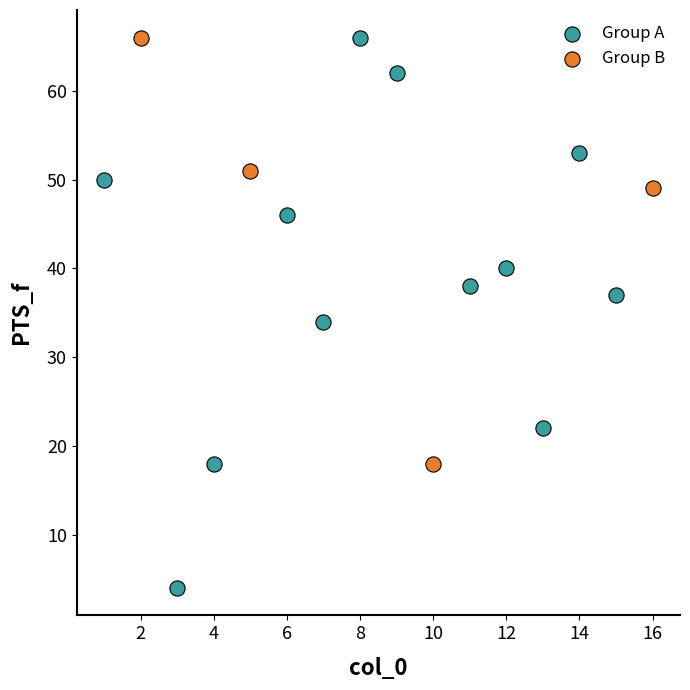

Which series reaches the minimum Y coordinate?

Group A